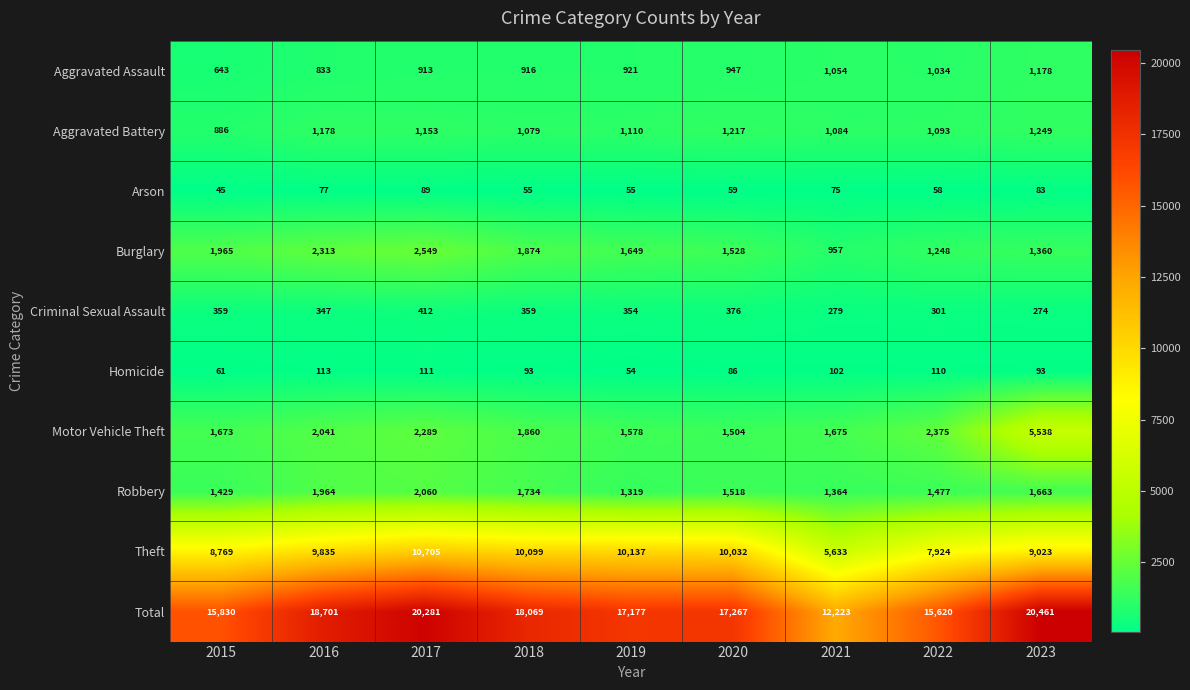

The Arson series shows 58 at 2022. True or false?

True